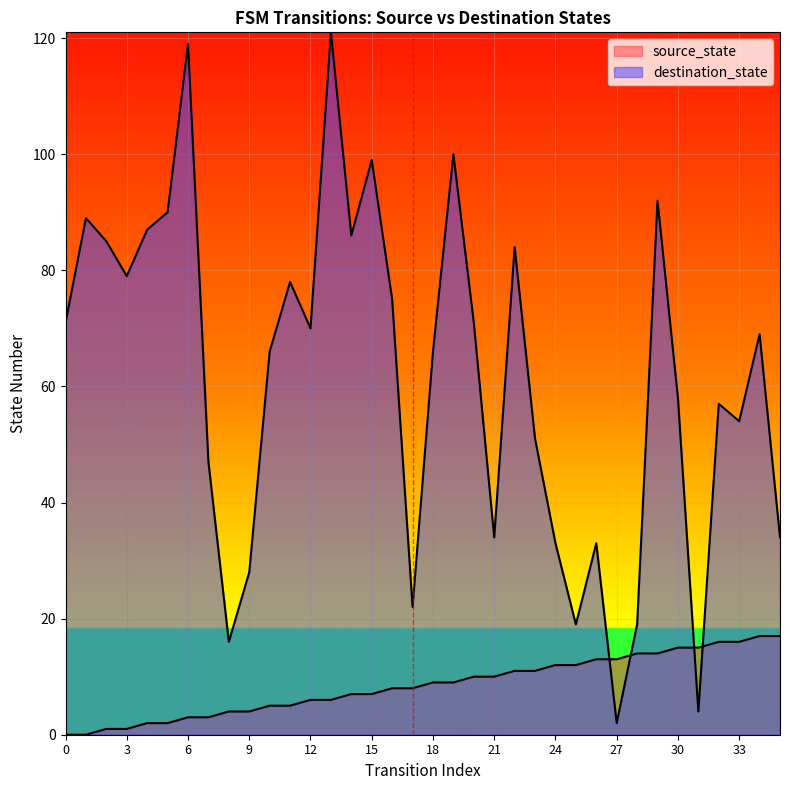

Which series has the largest range (max minus min)?

destination_state